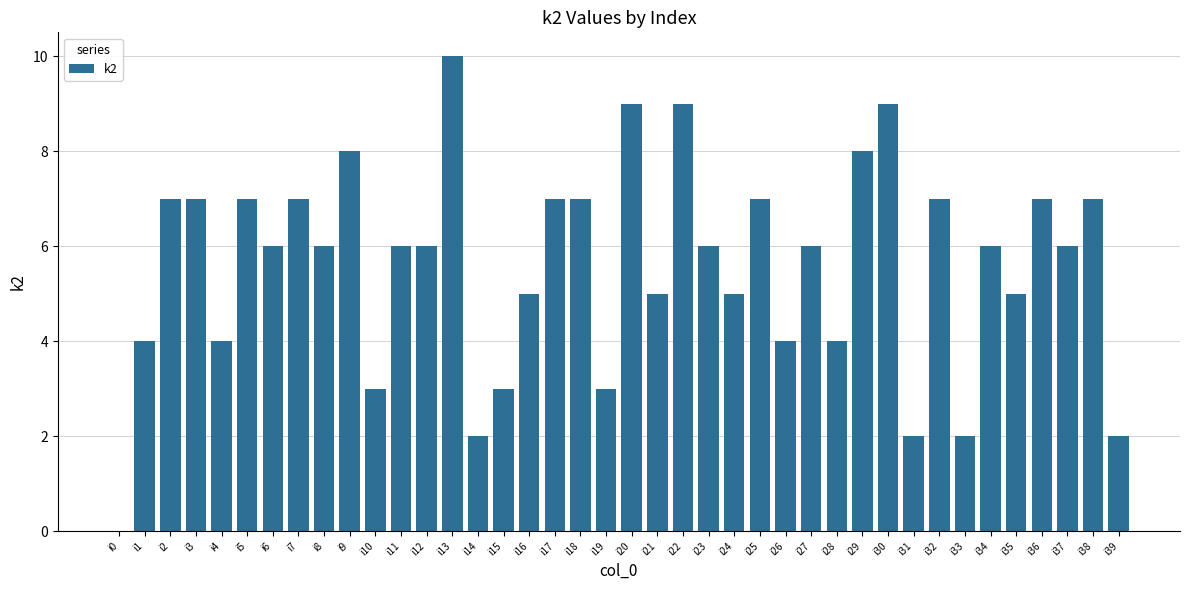

What is the sum of the values at i11 and i14?

8